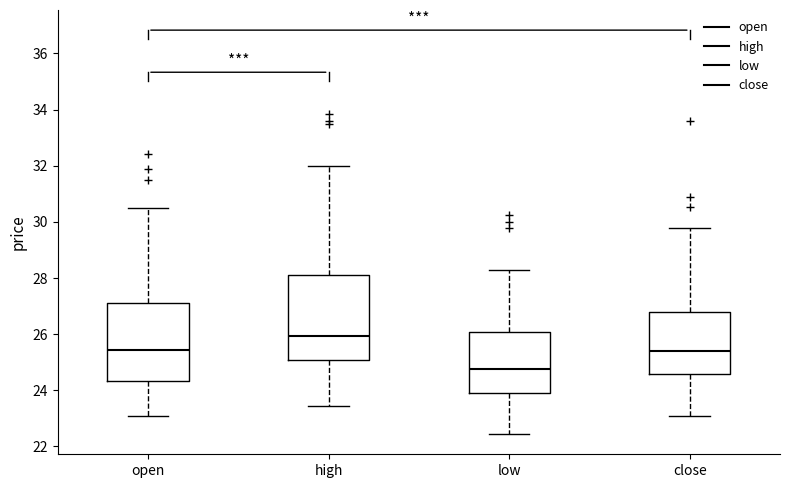

Reading left to right, transcribe this box plot: for each box, give where its median line is, the range the box spans, and where its two whiskers end, as read against the y-axis. The values are not printed on the chart, so give them approximately, as read against the axis.

open: median 25.4, box 24.4 to 27.2, whiskers 23.0 to 30.6
high: median 26.0, box 25.0 to 28.2, whiskers 23.4 to 32.0
low: median 24.8, box 24.0 to 26.0, whiskers 22.4 to 28.2
close: median 25.4, box 24.6 to 26.8, whiskers 23.0 to 29.8